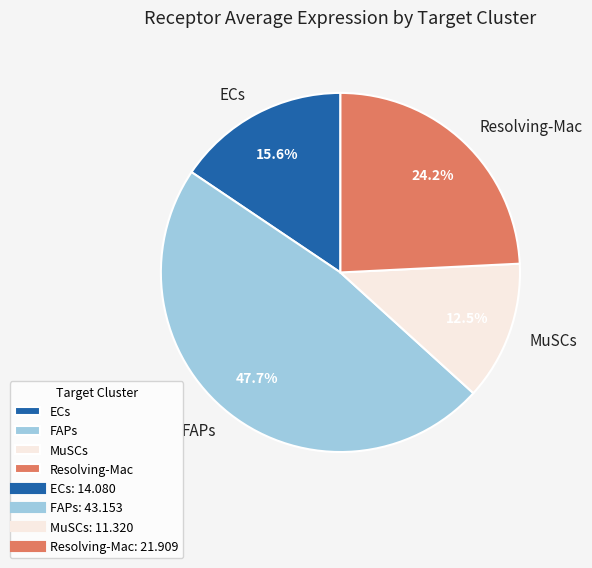

Which slice is the largest?

FAPs